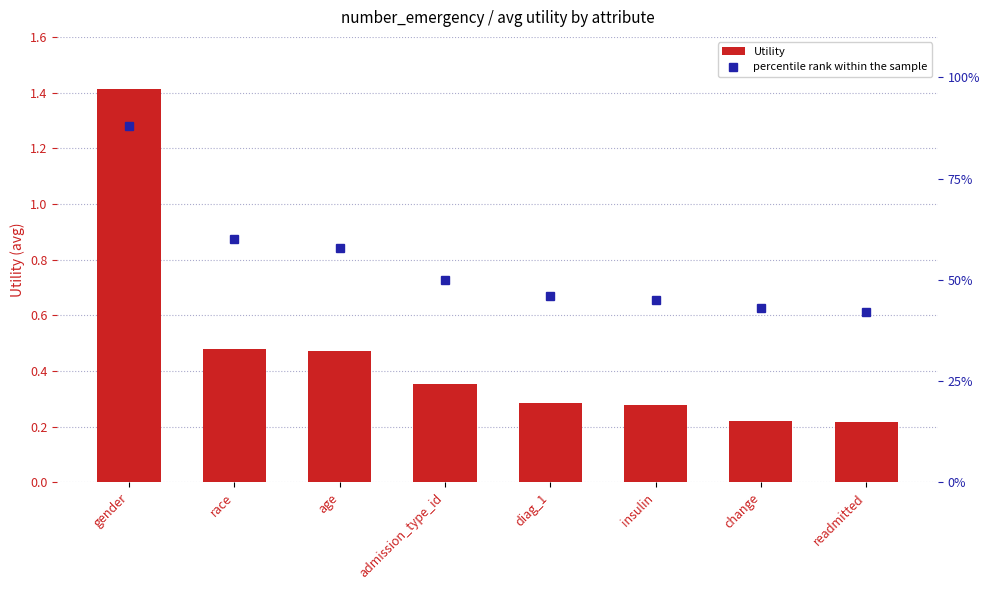

At which label is percentile rank within the sample closest to 65?

race